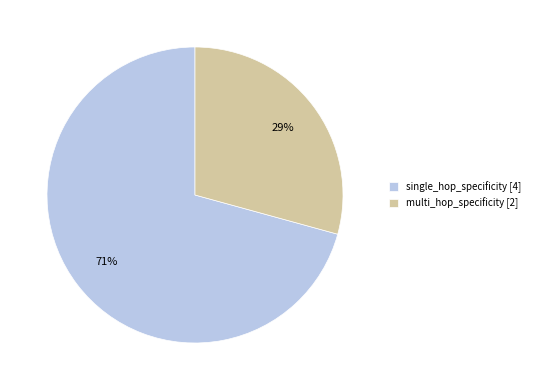

To the nearest percent, what is the combined percentage of single_hop_specificity [4] and multi_hop_specificity [2]?

100%